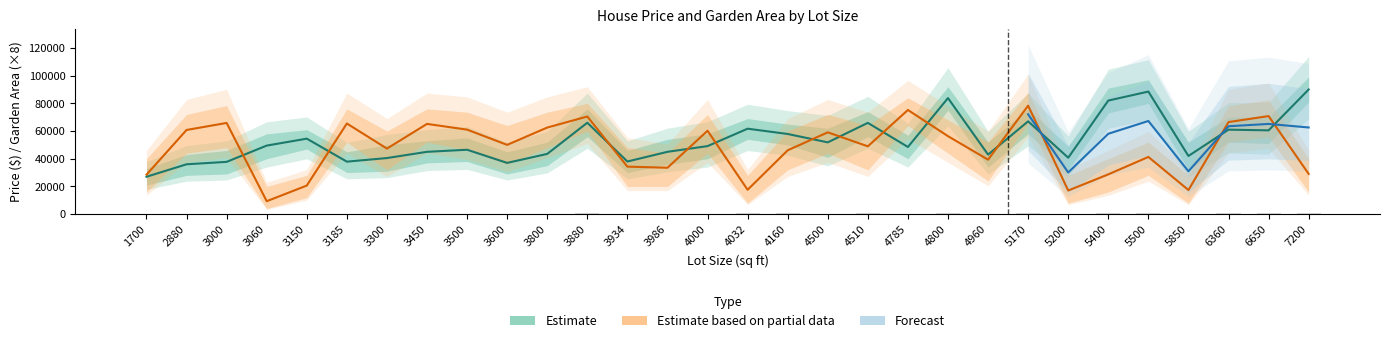

True or false: gardenarea_mean has a value of 56296.0 at 4800.

True